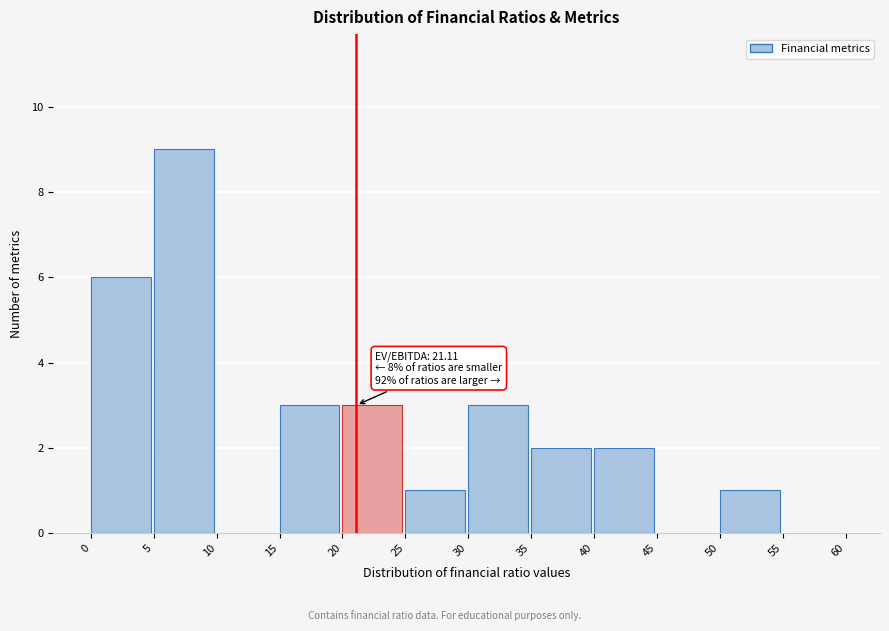

Over which range of the x-axis is the bar tallest?

5 to 10